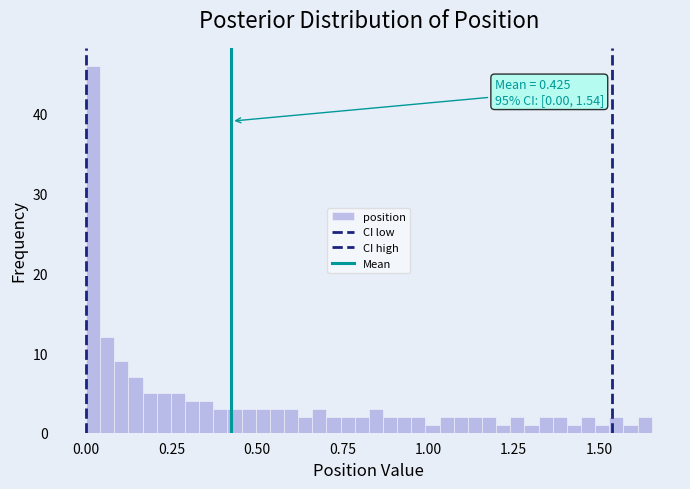

Read against the x-axis, roughly where is the centre of the tallest bar?

0.00